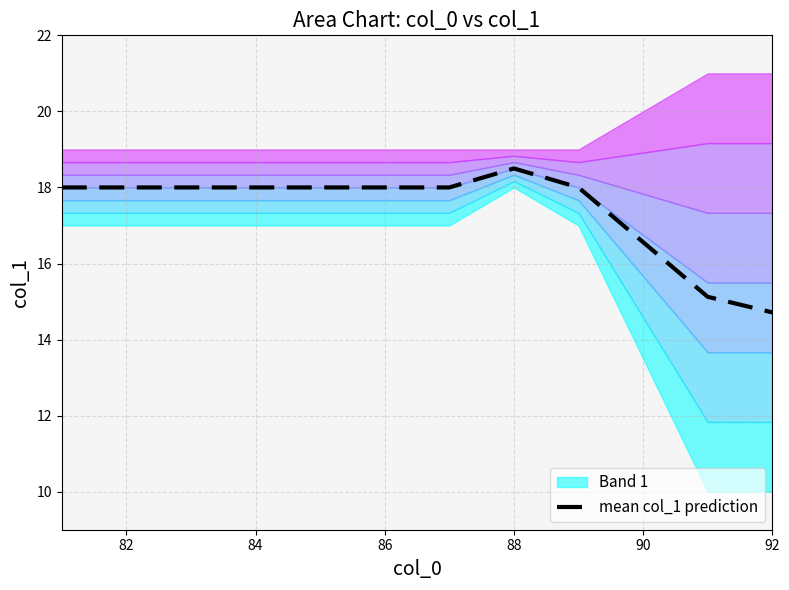

The value of mean col_1 prediction at 86 is 18.0. True or false?

True